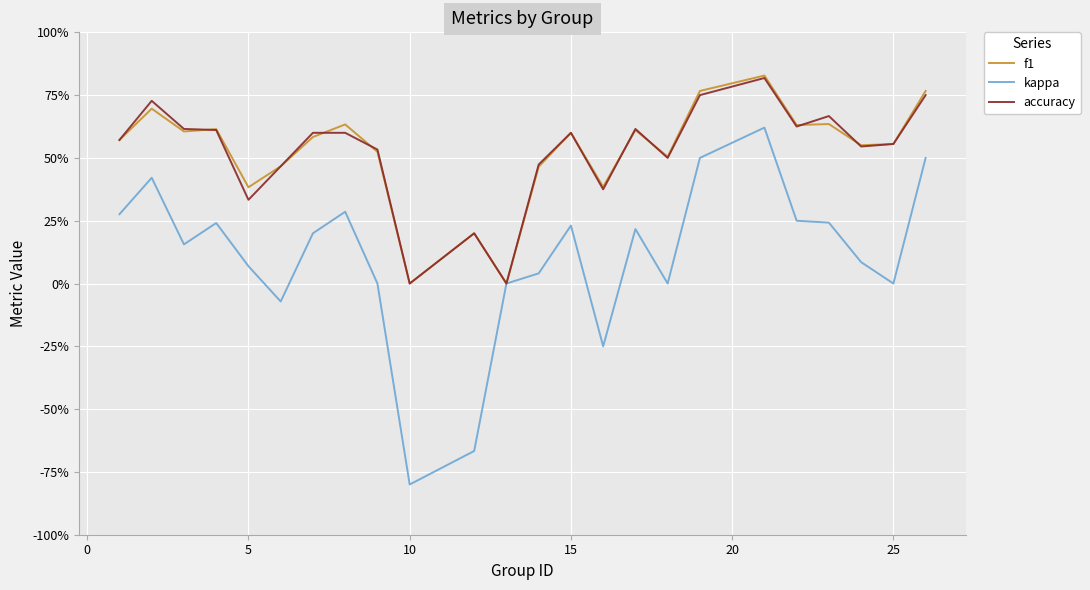

Does the chart display data point markers on the line(s)?

No